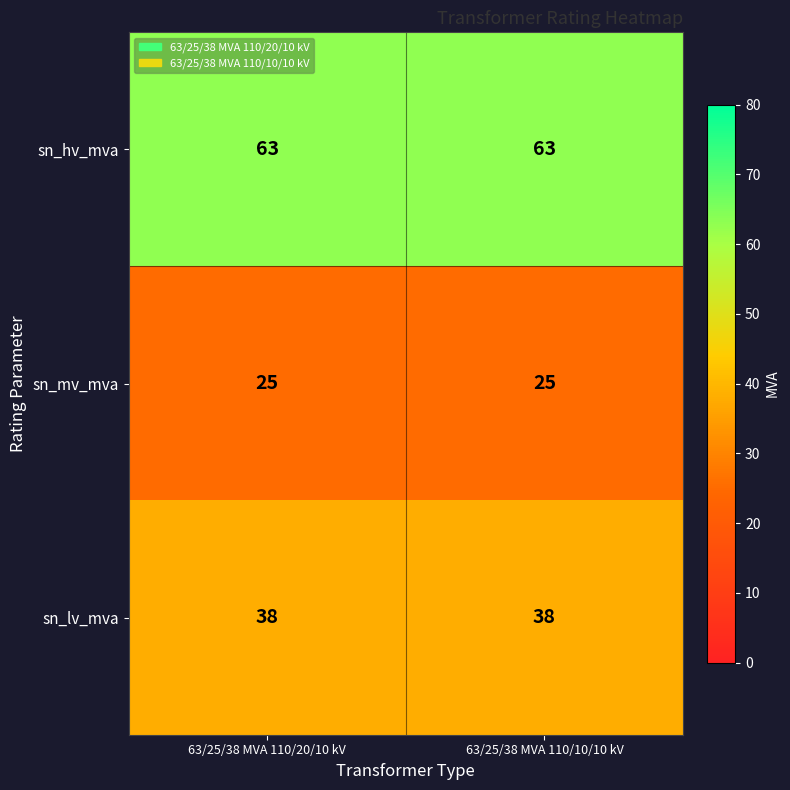

Reading right to left, list all the values displayed in this chart.

sn_hv_mva: 63/25/38 MVA 110/10/10 kV=63	63/25/38 MVA 110/20/10 kV=63
sn_mv_mva: 63/25/38 MVA 110/10/10 kV=25	63/25/38 MVA 110/20/10 kV=25
sn_lv_mva: 63/25/38 MVA 110/10/10 kV=38	63/25/38 MVA 110/20/10 kV=38